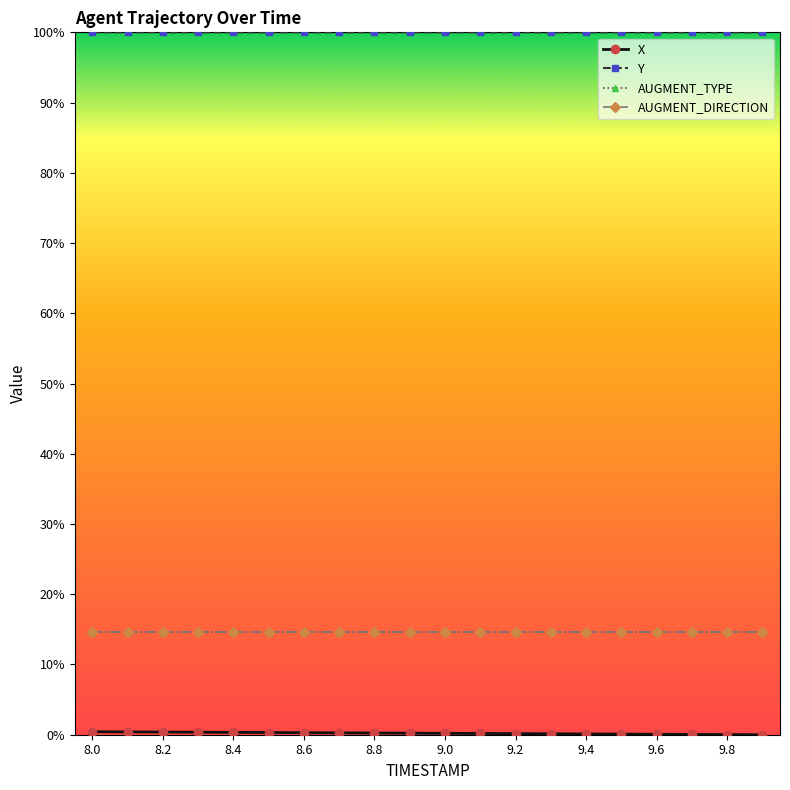

Is this an area chart (filled region under the line)?

No